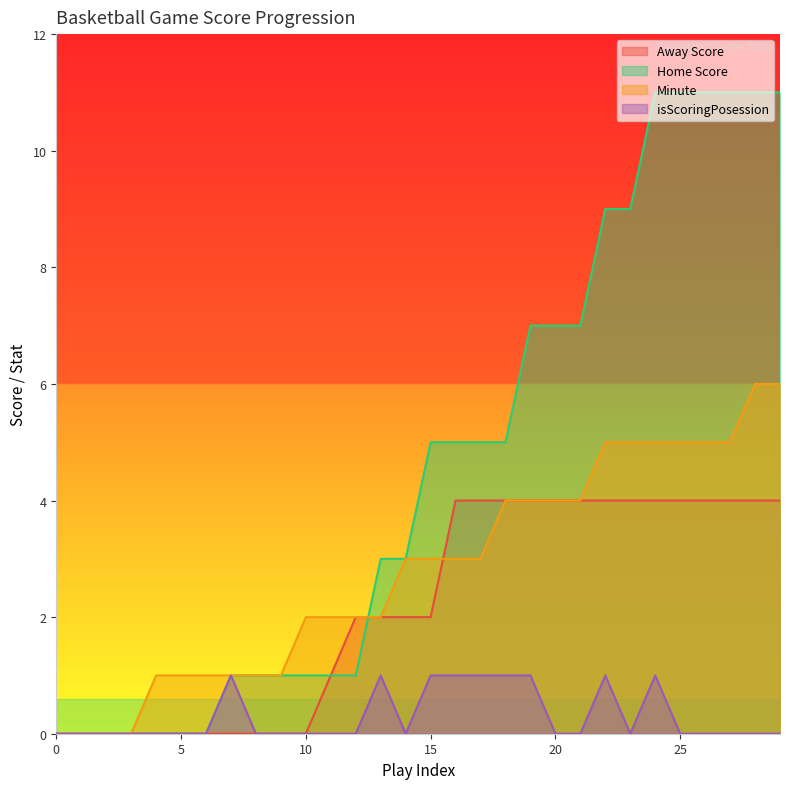

What is the difference between the maximum and minimum values in the isScoringPosession series?

1